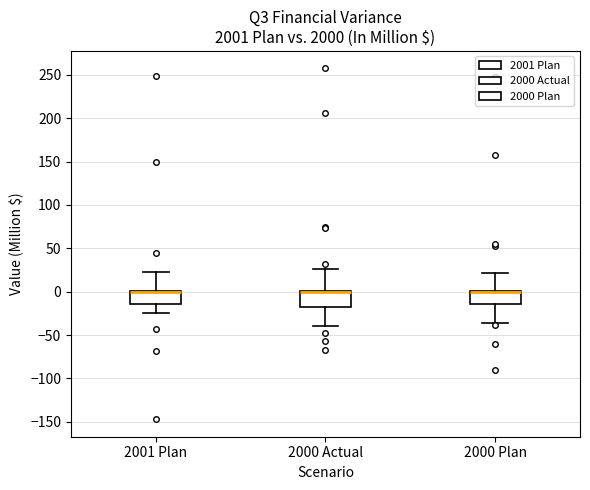

Reading left to right, transcribe this box plot: for each box, give where its median line is, the range the box spans, and where its two whiskers end, as read against the y-axis. The values are not printed on the chart, so give them approximately, as read against the axis.

2001 Plan: median 0 (drawn on the box's upper edge), box -15 to 0, whiskers -25 to 25
2000 Actual: median 0 (drawn on the box's upper edge), box -20 to 0, whiskers -40 to 25
2000 Plan: median 0 (drawn on the box's upper edge), box -15 to 0, whiskers -35 to 20